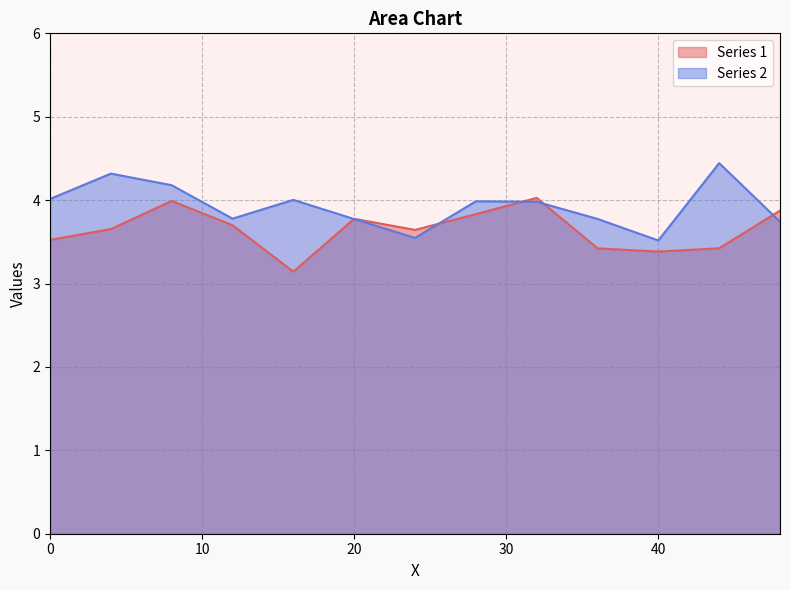

What is the difference between the Series 1 values at 20 and 24?

0.1